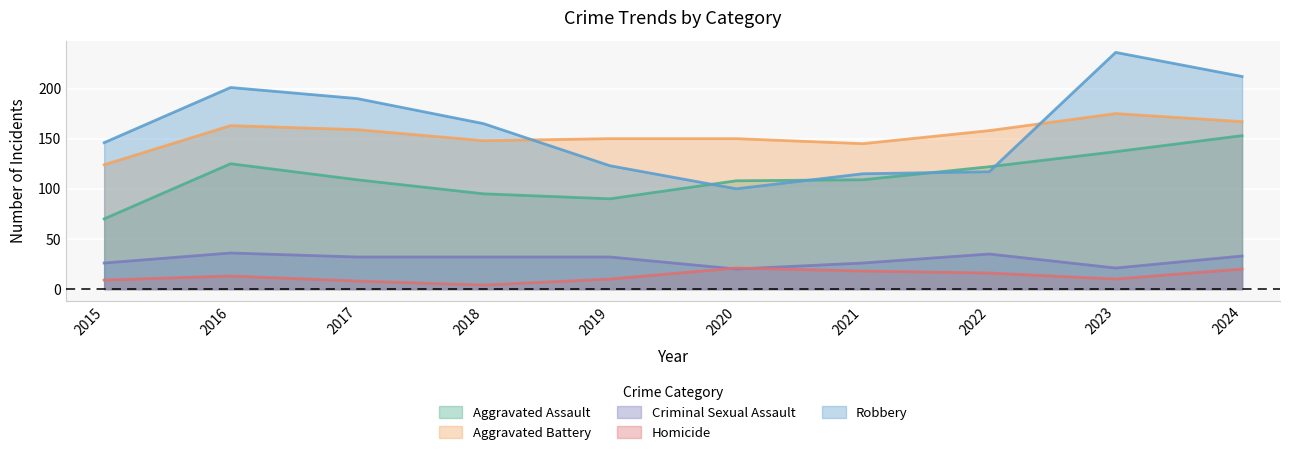

What is the smallest value displayed?

4